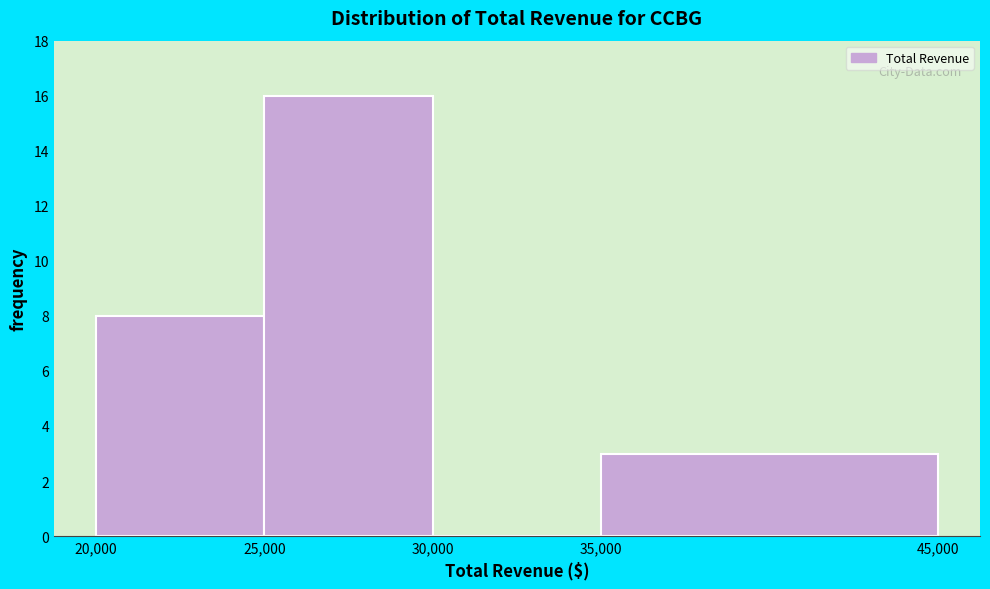

Over which range of the x-axis is the bar tallest?

25,000 to 30,000